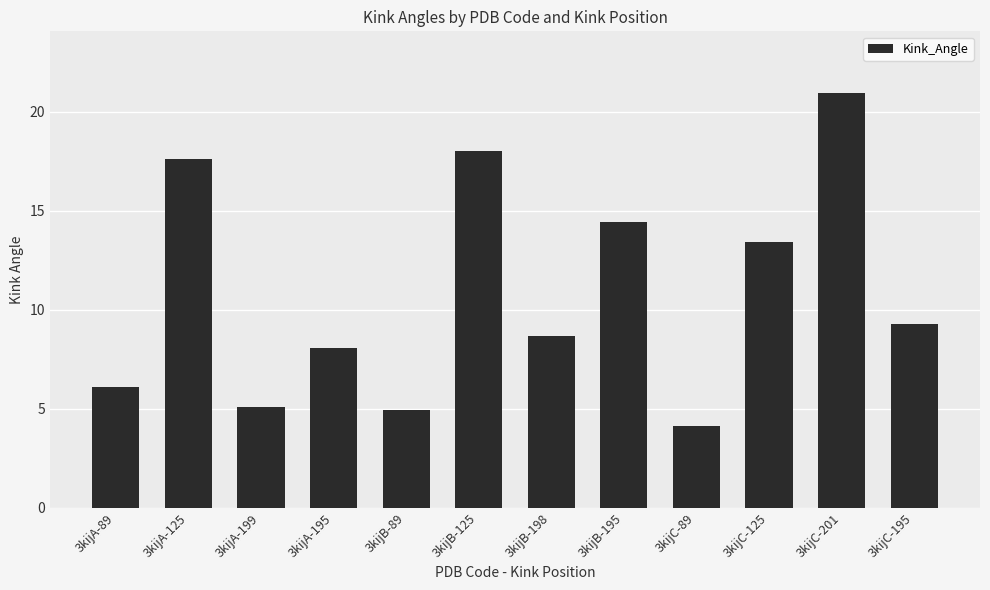

Which has a higher value, 3kijB-89 or 3kijB-125?

3kijB-125